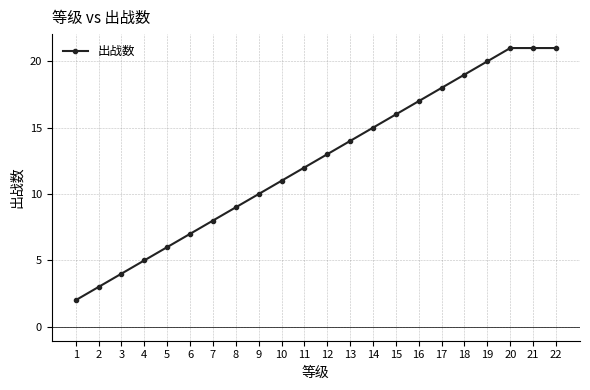

What is the sum of the values at 9 and 3?

14